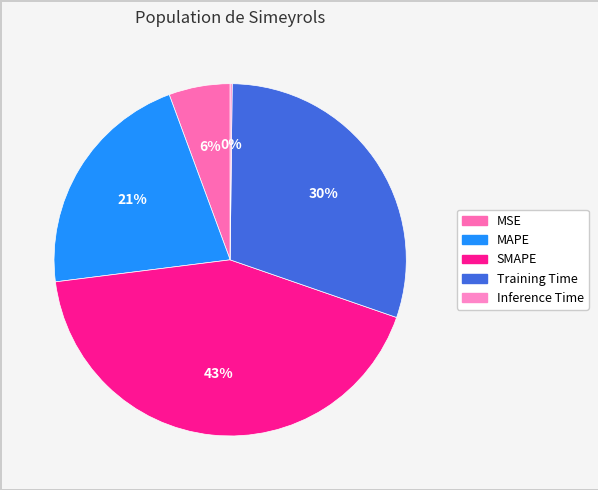

Does any single category account for the majority?

No